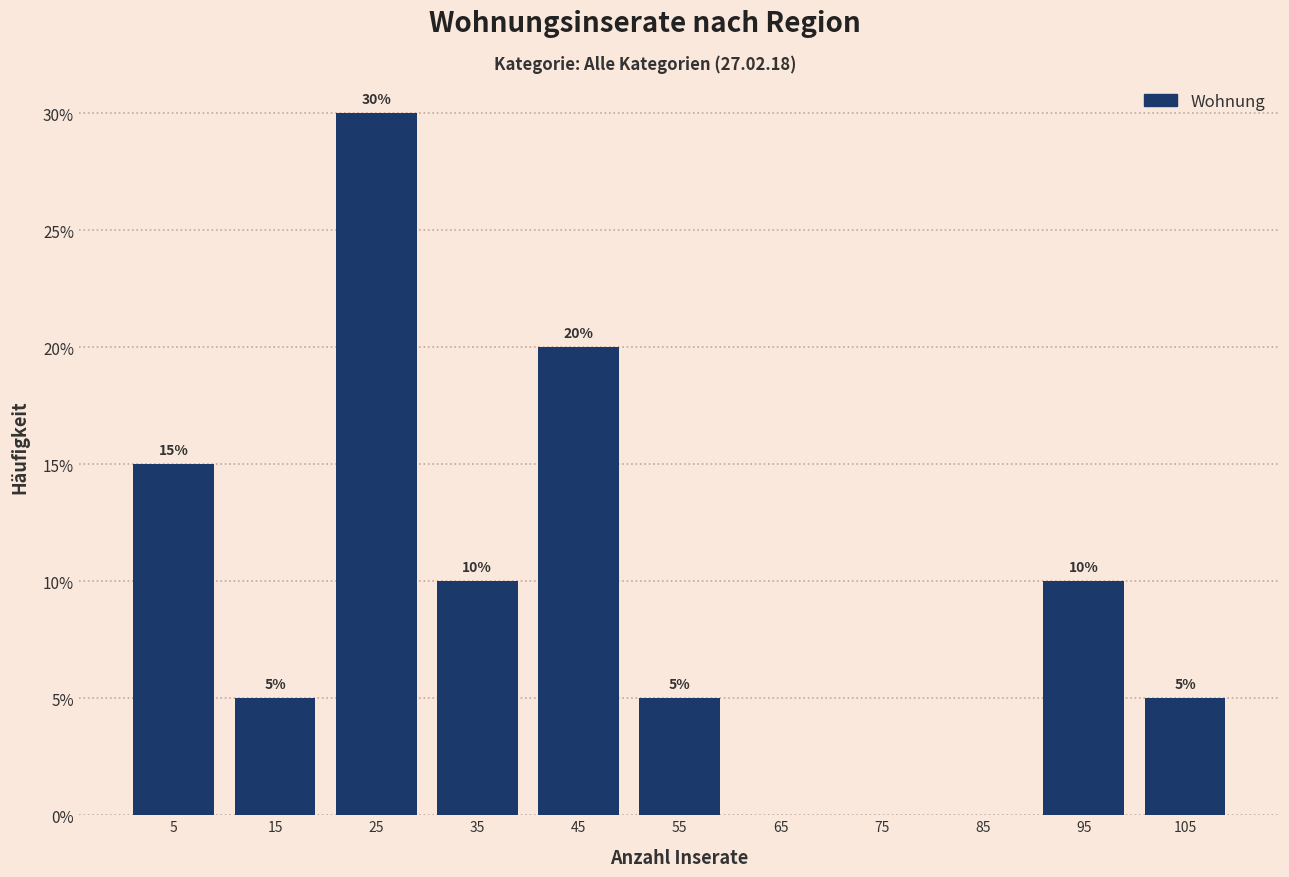

Which range on the x-axis has the tallest bar?

20 to 30